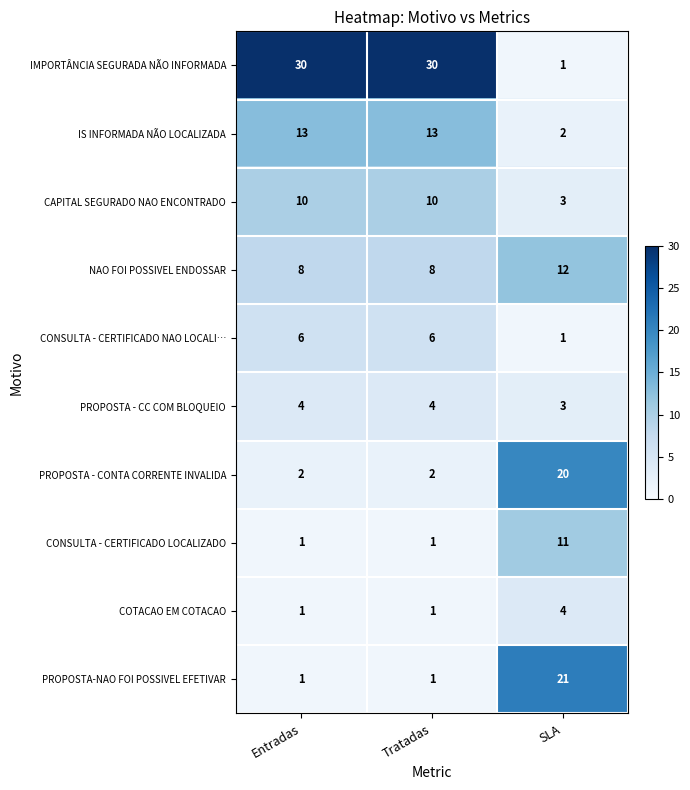

What is the difference between the highest and lowest values at Tratadas?

29